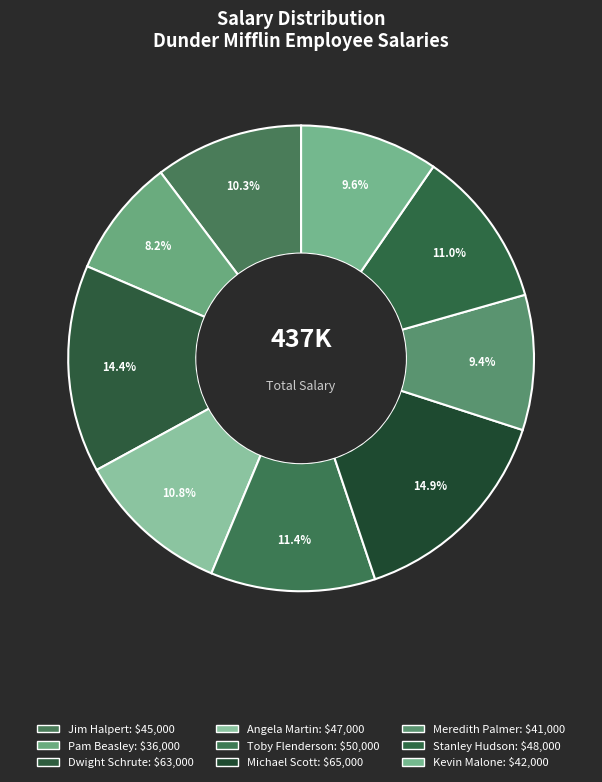

Count the number of slices in the pie.

9